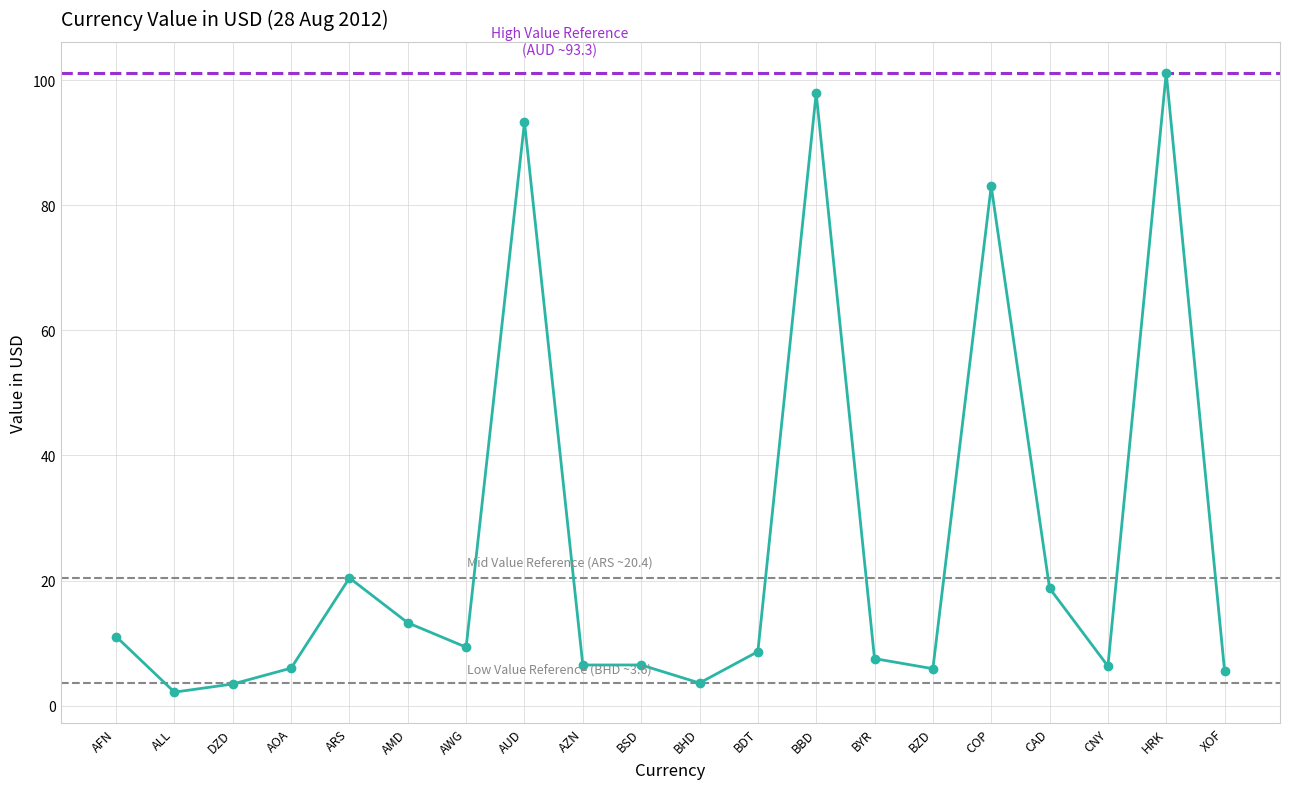

True or false: the data has more than 0 interior local peaks.

True